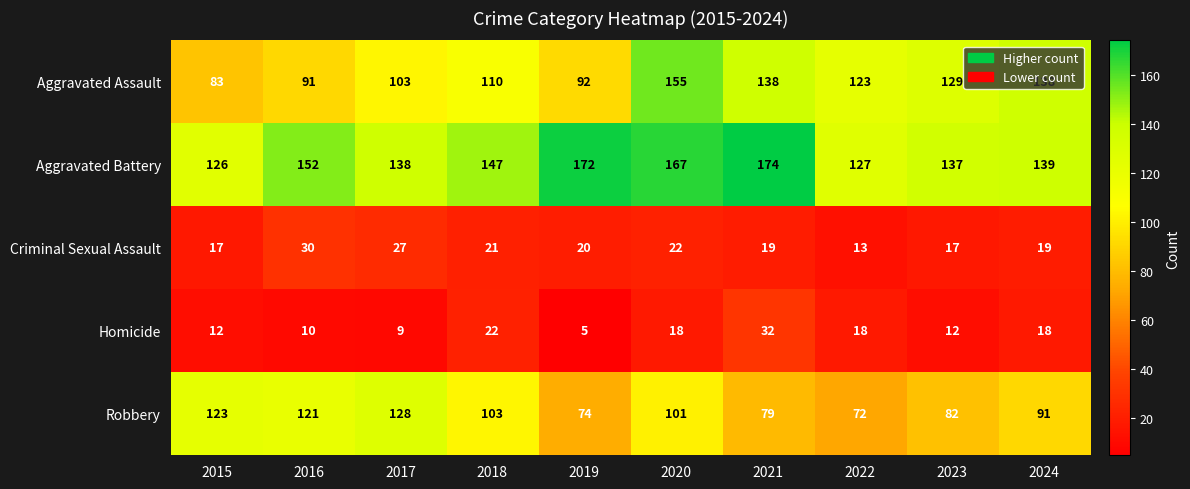

Rank the series by their maximum value, from highest to lowest.

Aggravated Battery, Aggravated Assault, Robbery, Homicide, Criminal Sexual Assault